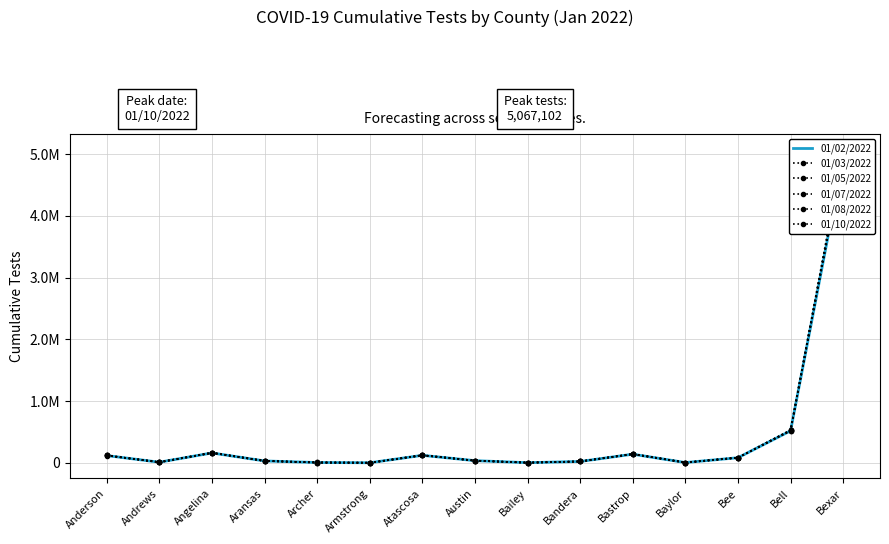

Between Andrews and Atascosa, which is larger?

Atascosa